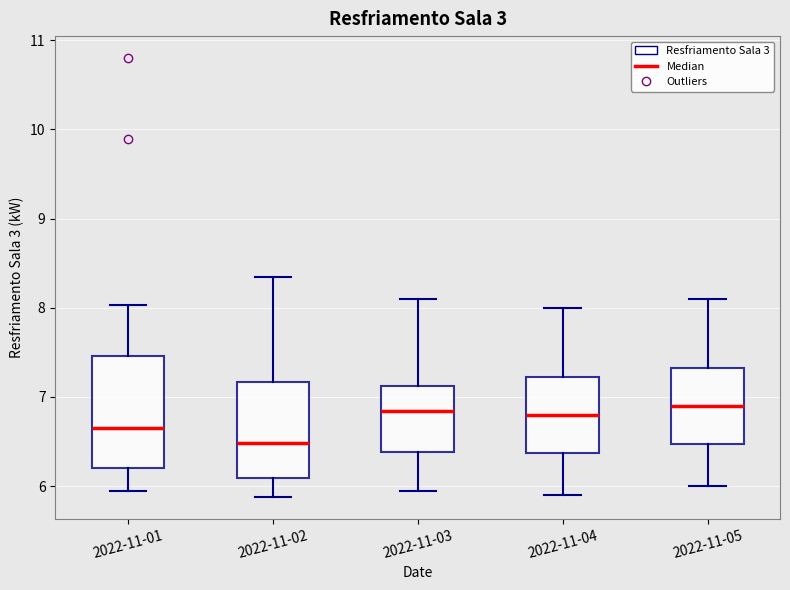

Which box is the tallest, from its lower edge to its upper edge?

2022-11-01